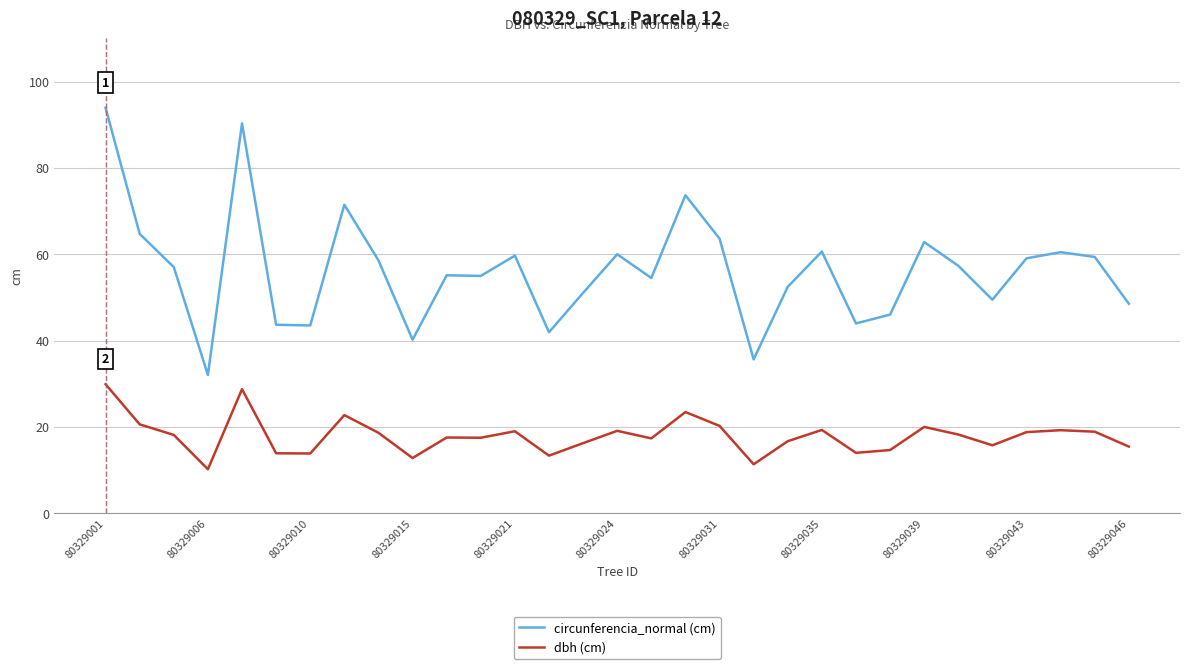

Which series has the widest spread of values?

circunferencia_normal (cm)